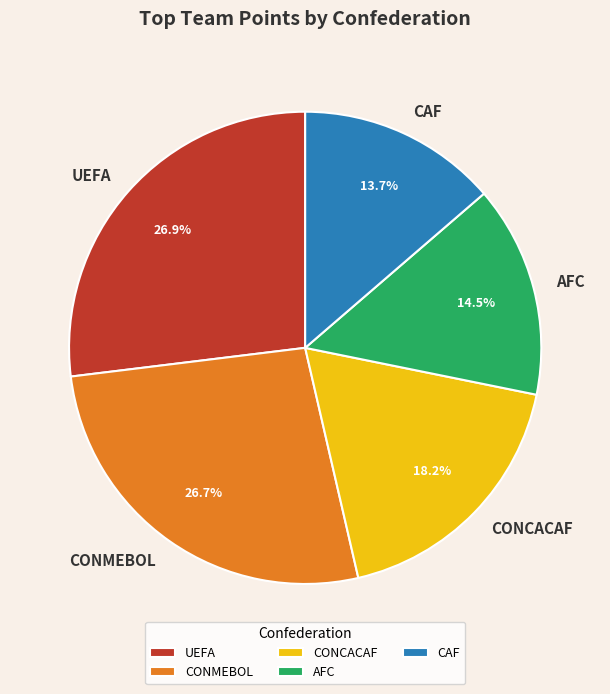

Do AFC and CONCACAF together represent more than half of the pie?

No